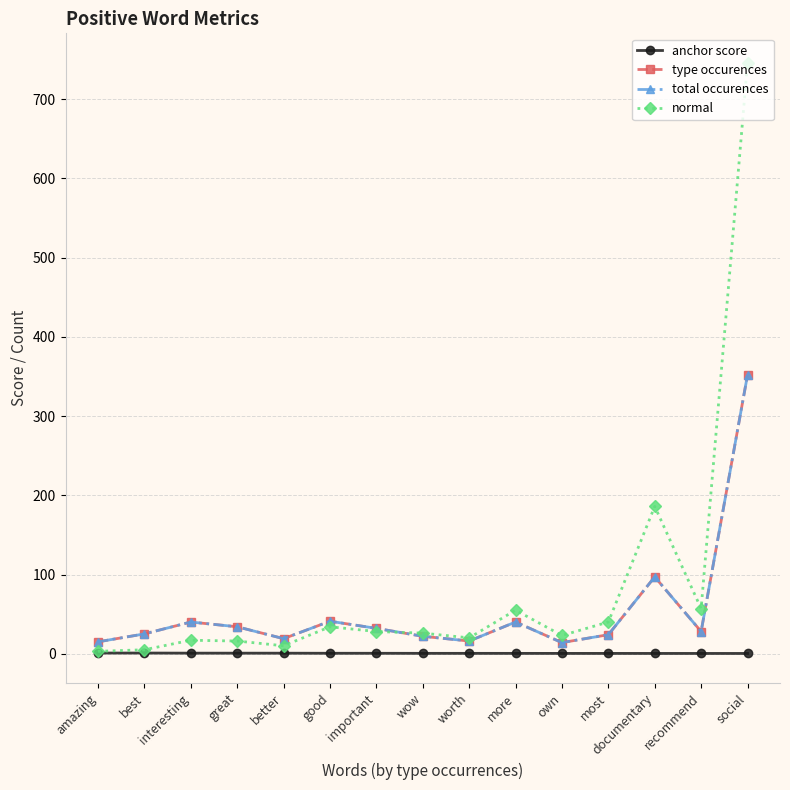

How many times do normal and type occurences cross each other?

1